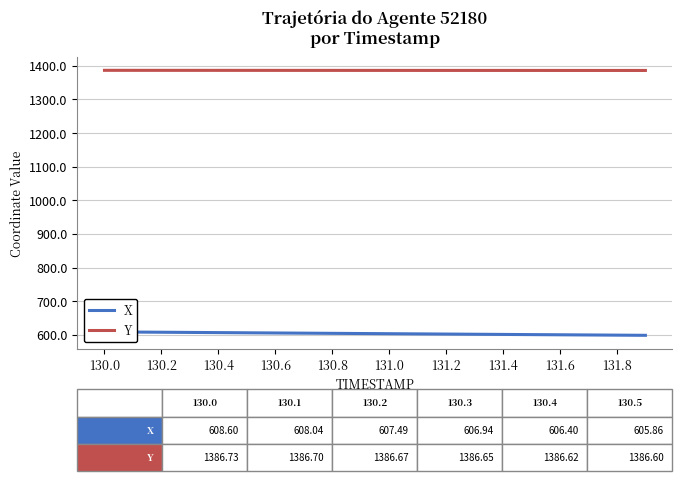

Reading left to right, extract all data points from this chart.

X: 608.6	608.0	607.5	606.9	606.4	605.9	605.3	604.8	604.2	603.7	603.1	602.6	602.1	601.5	601.0	600.5	599.9	599.4	598.9	598.3
Y: 1386.7	1386.7	1386.7	1386.7	1386.6	1386.6	1386.6	1386.5	1386.5	1386.5	1386.5	1386.5	1386.4	1386.4	1386.4	1386.4	1386.4	1386.3	1386.3	1386.3